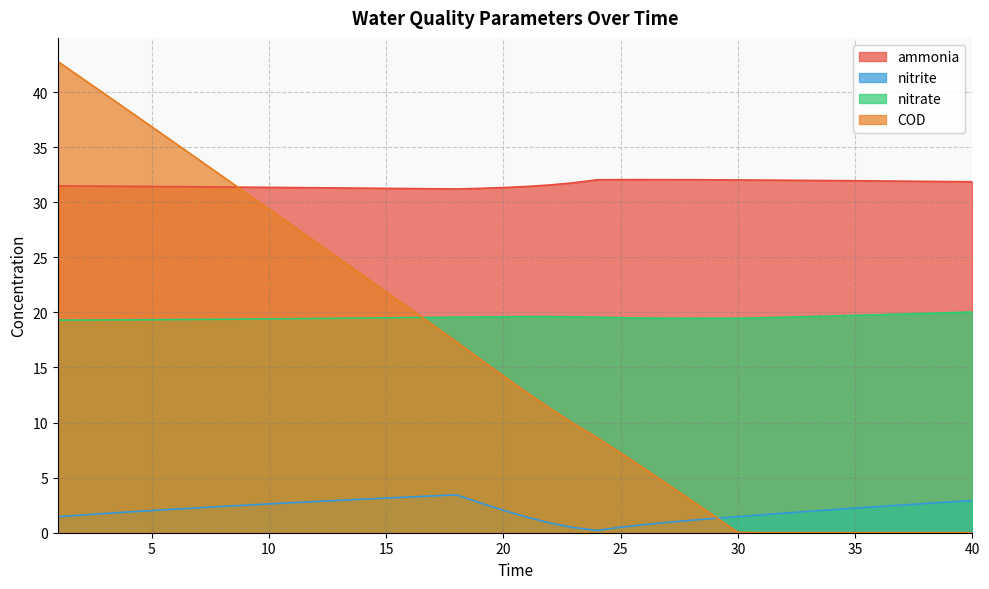

What is the difference between the maximum and minimum values in the ammonia series?

0.8